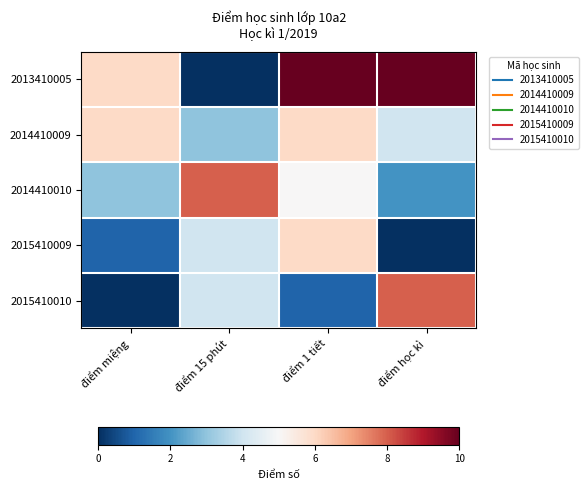

Which series has the widest spread of values?

2013410005